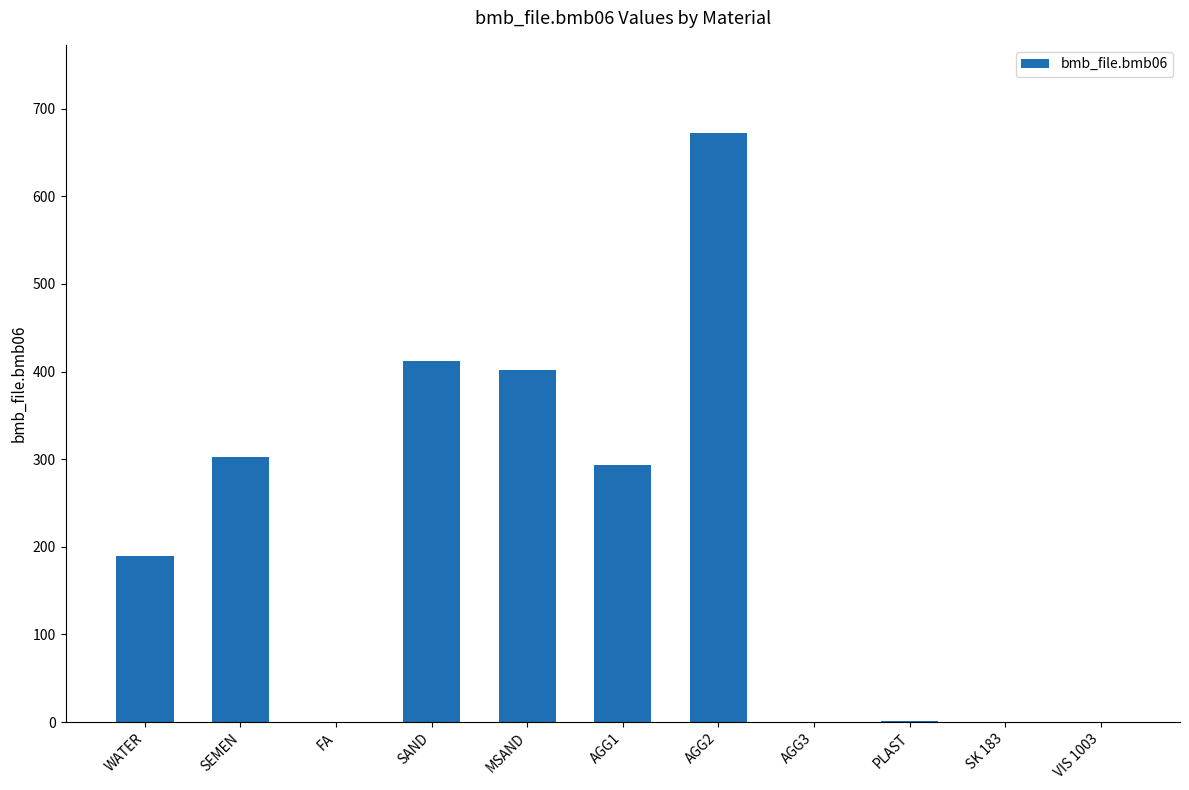

What is the greatest value displayed?

672.0